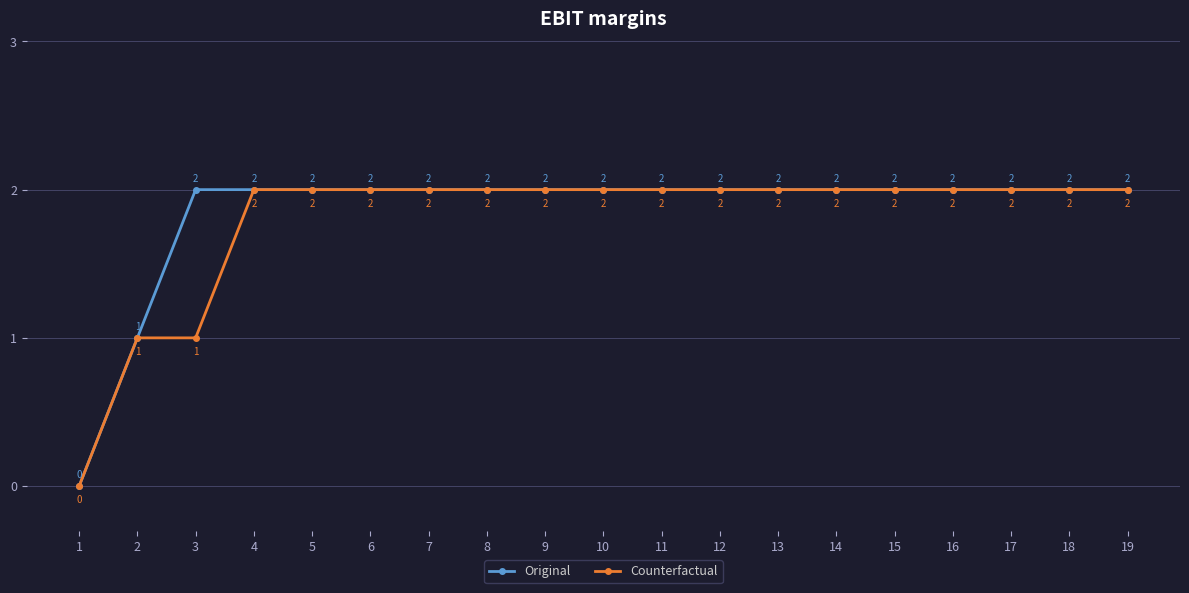

List the series in order of their overall mean, lowest first.

Counterfactual, Original